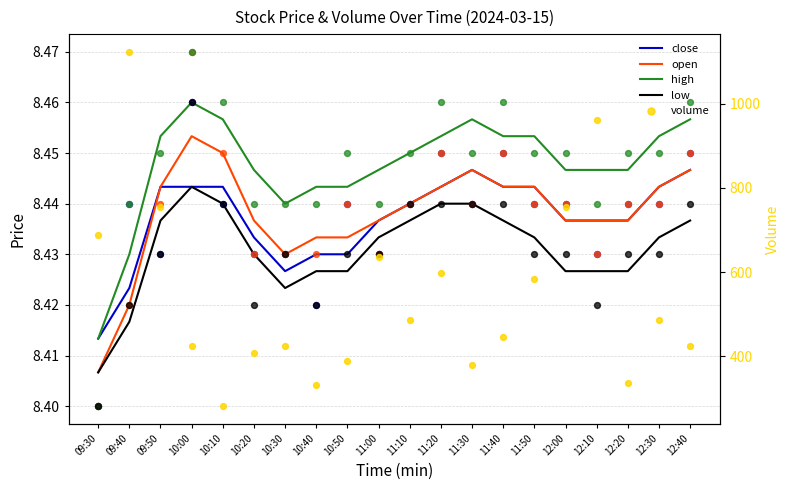

At how many categories does at least one series exceed 321?

19